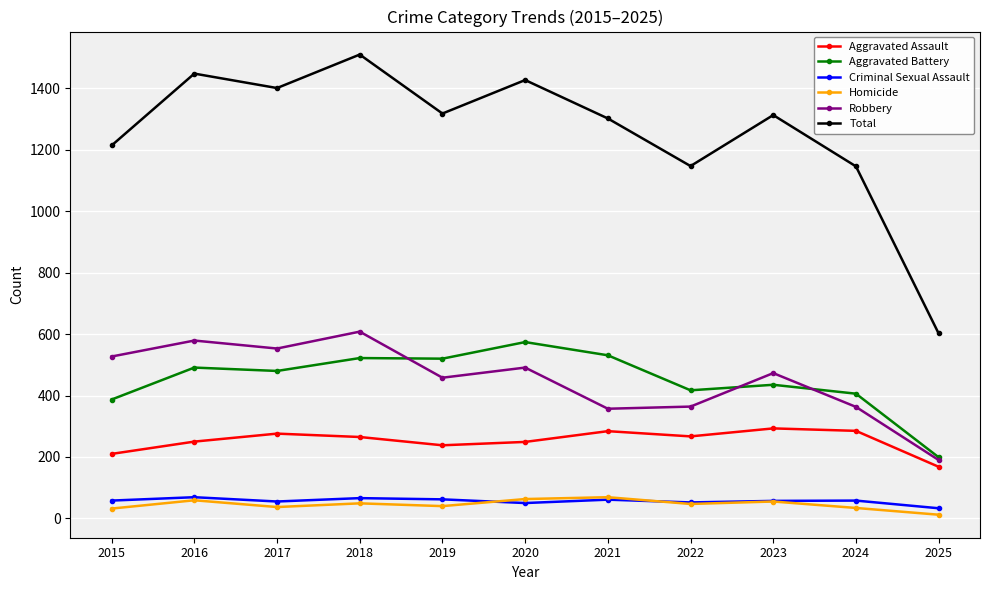

What are all the series names shown in the legend?

Aggravated Assault, Aggravated Battery, Criminal Sexual Assault, Homicide, Robbery, Total